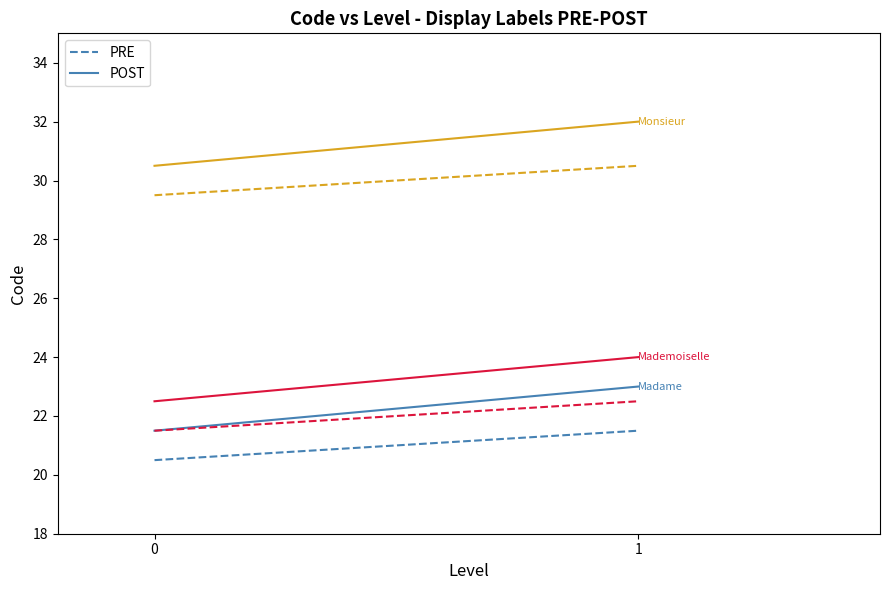

What is the sum of the PRE values at 1 and 0?

42.0